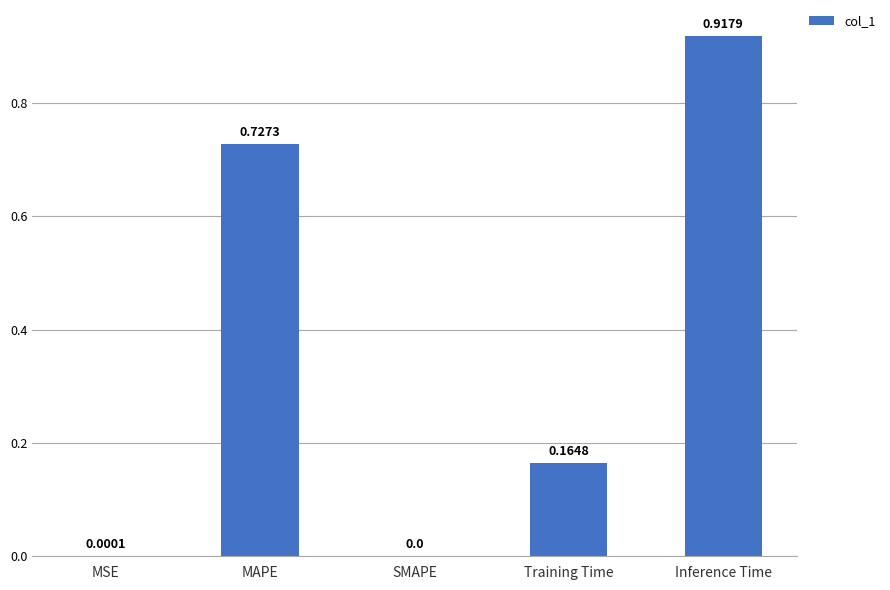

What is the difference between the values at Training Time and MAPE?

0.6